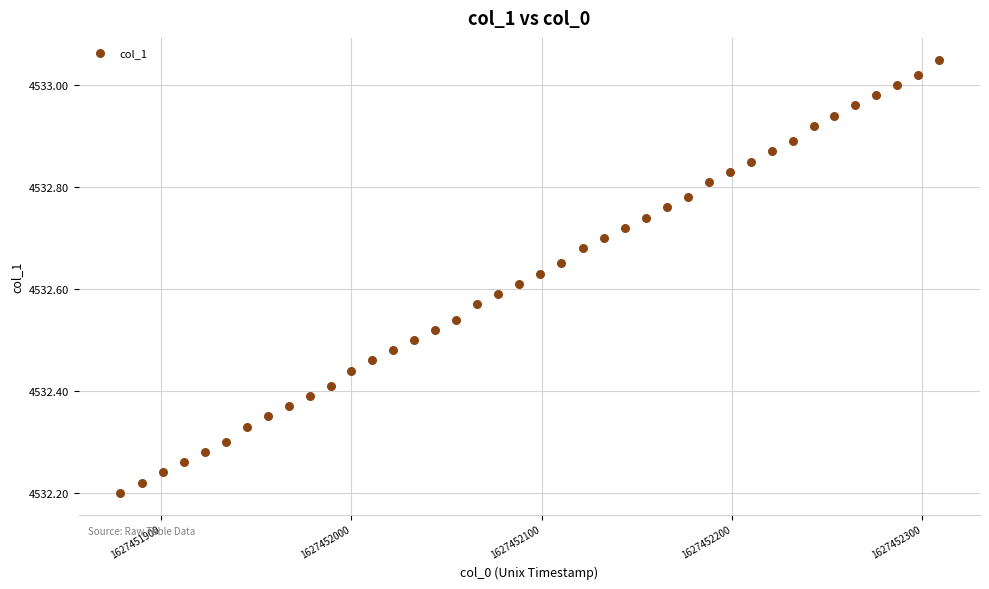

What is the range of X values (max minus min)?

431.0